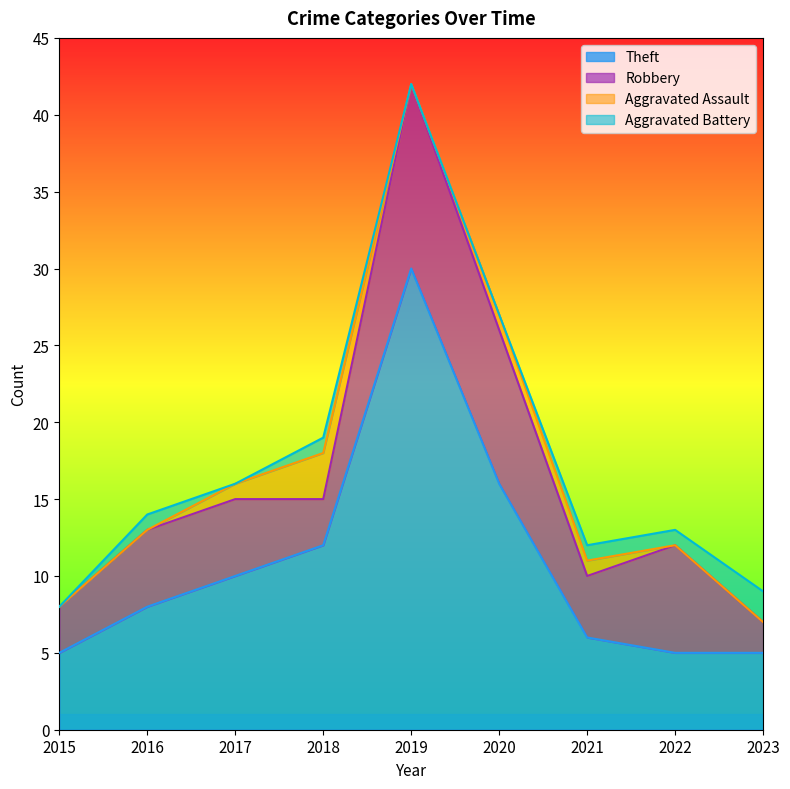

At which label does Theft reach its peak?

2019